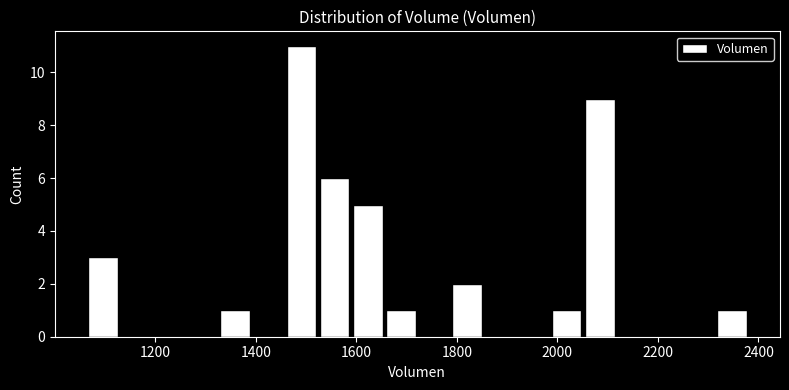

Read against the x-axis, roughly where is the centre of the tallest bar?

1500